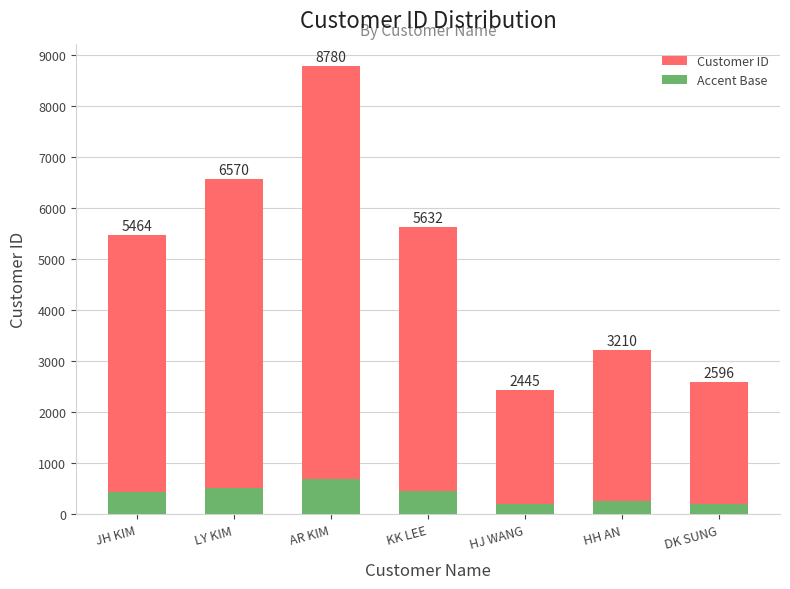

At which category is the sum across all series the highest?

AR KIM